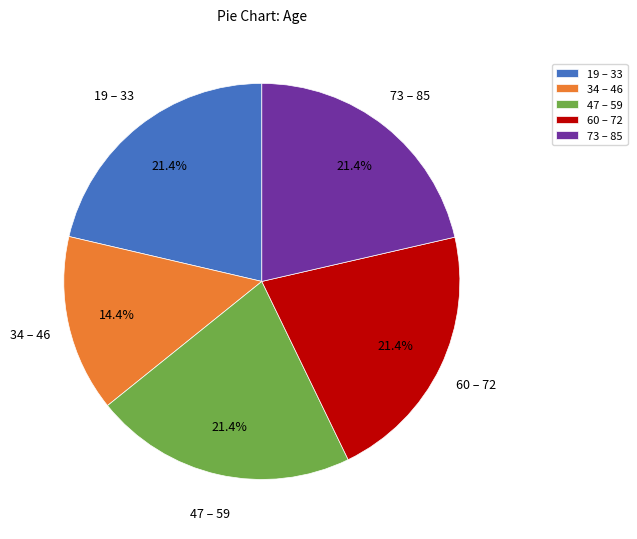

What is the smallest slice in the pie chart?

34 – 46